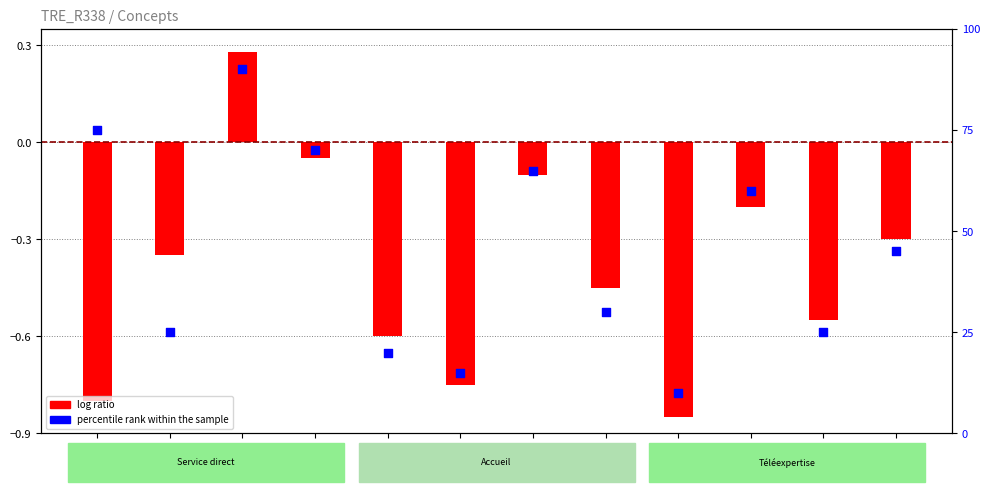

Is the value of log ratio at 12 greater than the value of percentile rank within the sample at 11?

No